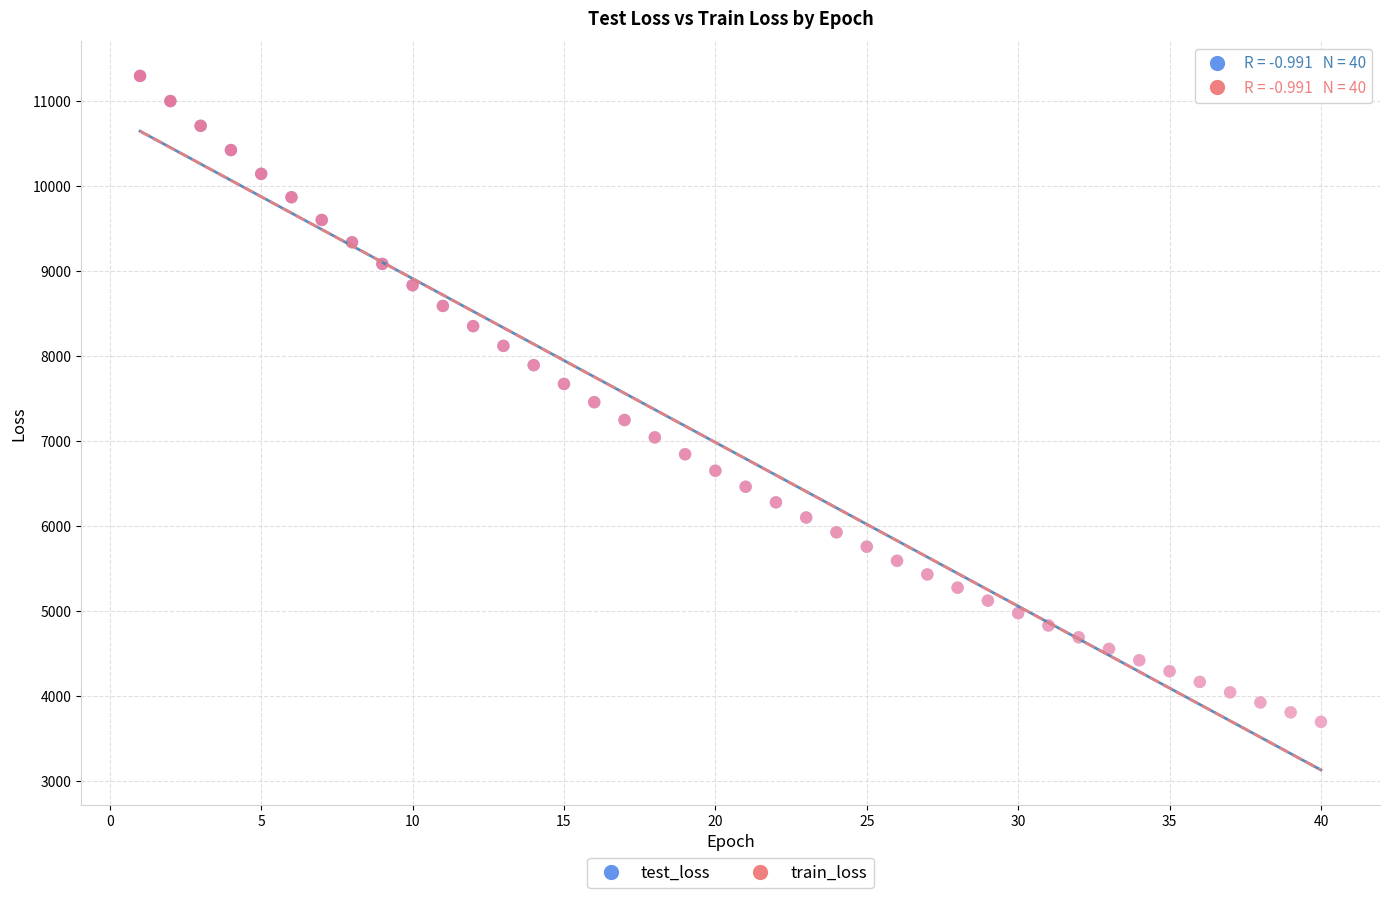

Which series has the widest spread of Y values?

test_loss